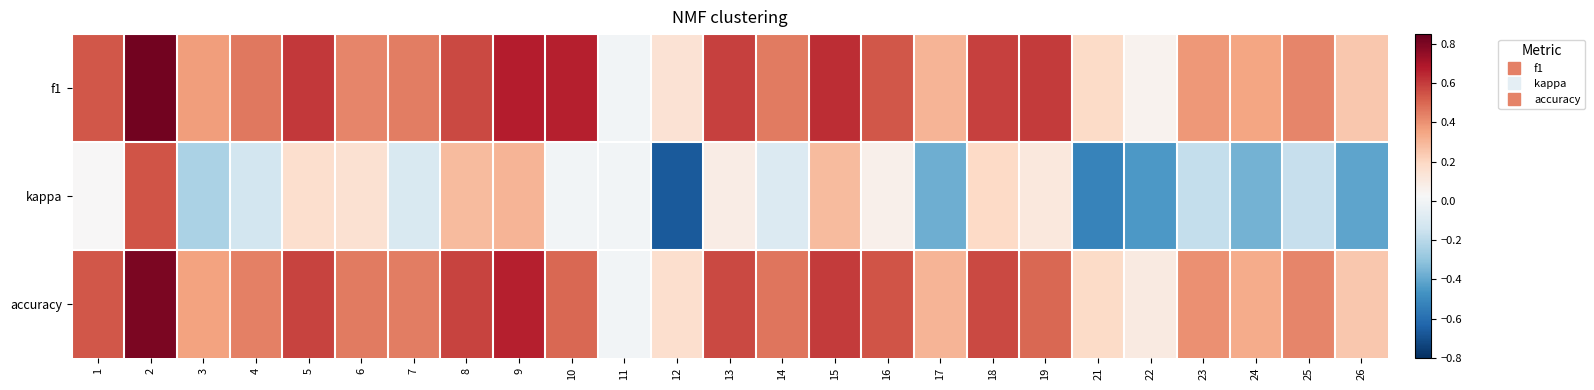

Reading right to left, extract all data points from this chart.

f1: 26=0.2	25=0.4	24=0.4	23=0.4	22=0.1	21=0.2	19=0.6	18=0.6	17=0.3	16=0.5	15=0.6	14=0.5	13=0.6	12=0.1	11=0.0	10=0.7	9=0.7	8=0.6	7=0.4	6=0.4	5=0.6	4=0.5	3=0.4	2=0.8	1=0.5
kappa: 26=-0.4	25=-0.2	24=-0.4	23=-0.2	22=-0.5	21=-0.5	19=0.1	18=0.2	17=-0.4	16=0.1	15=0.3	14=-0.1	13=0.1	12=-0.7	11=0.0	10=0.0	9=0.3	8=0.3	7=-0.1	6=0.2	5=0.2	4=-0.1	3=-0.2	2=0.5	1=0.0
accuracy: 26=0.2	25=0.4	24=0.3	23=0.4	22=0.1	21=0.2	19=0.5	18=0.6	17=0.3	16=0.5	15=0.6	14=0.5	13=0.6	12=0.2	11=0.0	10=0.5	9=0.7	8=0.6	7=0.4	6=0.5	5=0.6	4=0.4	3=0.4	2=0.8	1=0.5